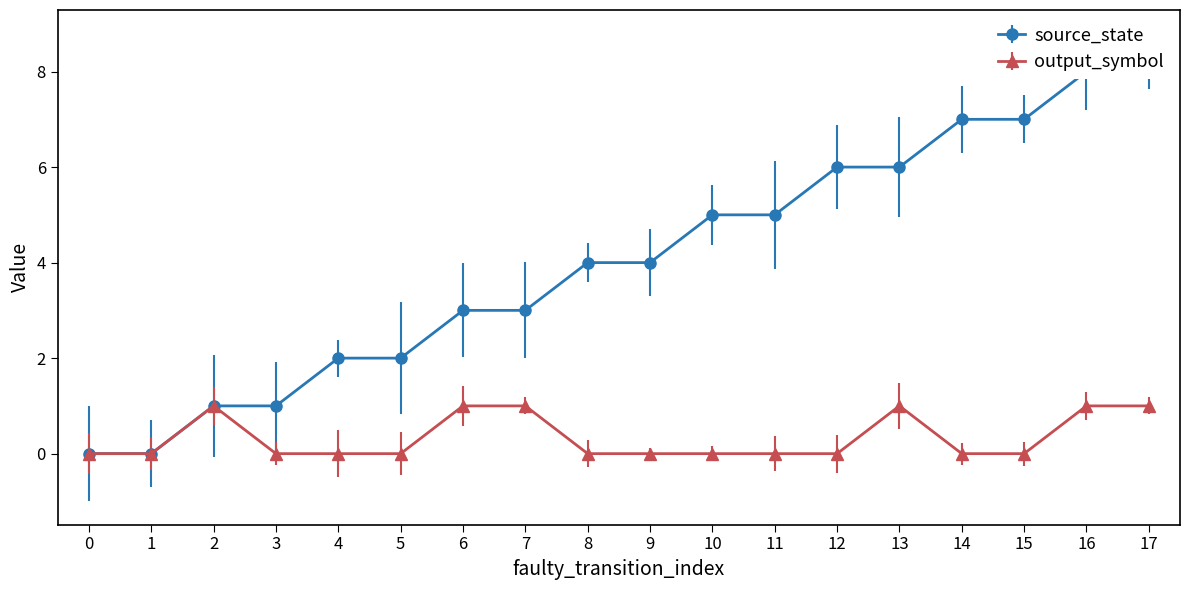

How many data points does each series have?

18